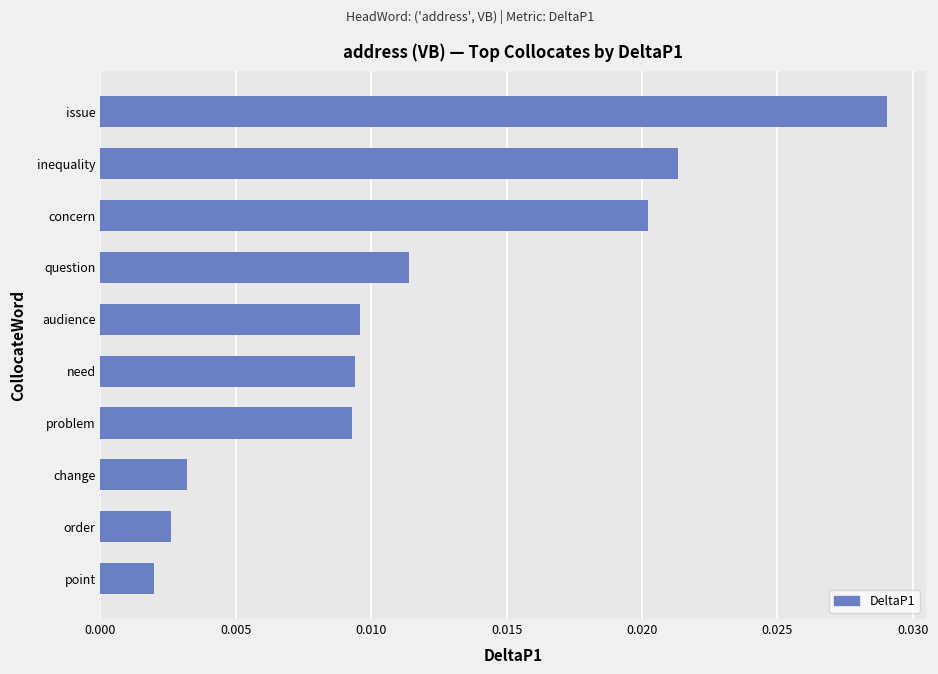

At which category does the chart reach its peak across all series?

issue